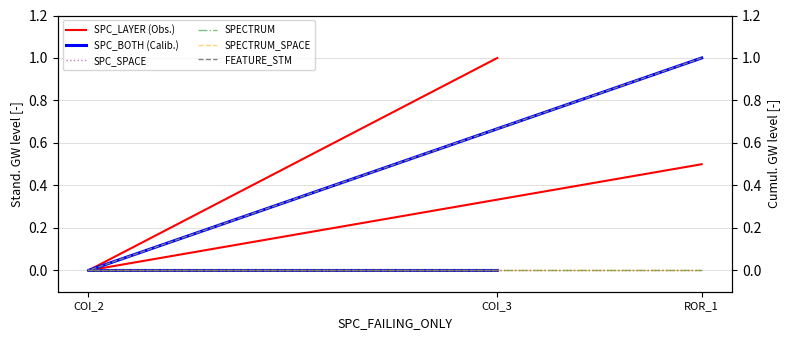

What are all the series names shown in the legend?

SPC_LAYER (Obs.), SPC_BOTH (Calib.), SPC_SPACE, SPECTRUM, SPECTRUM_SPACE, FEATURE_STM